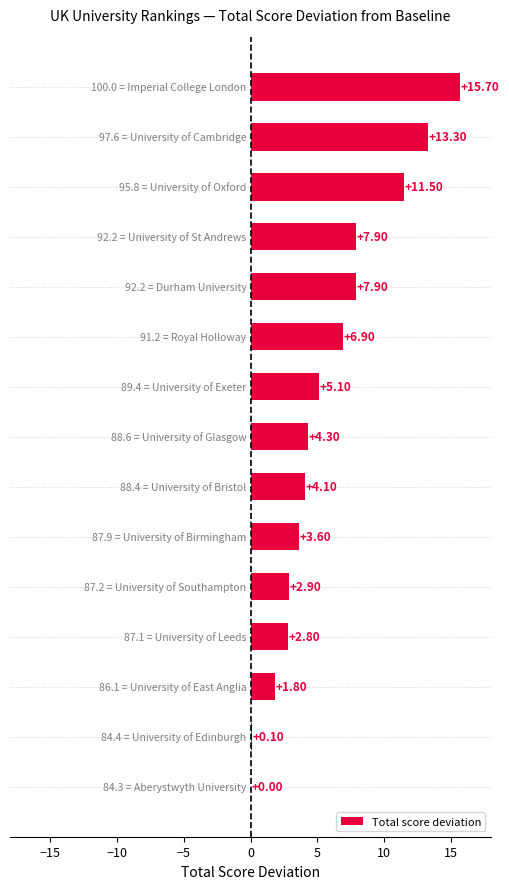

How many distinct data groups are displayed?

1